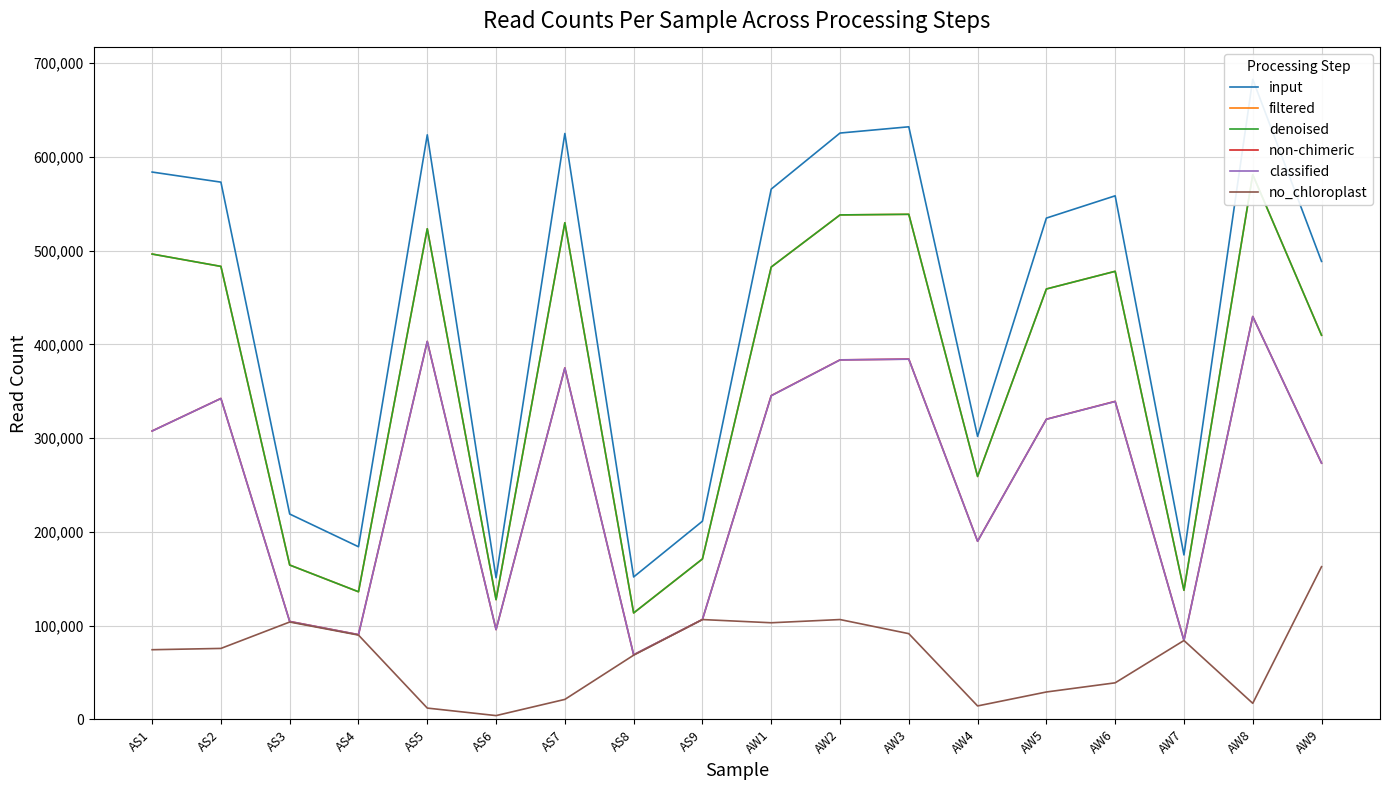

How many interior local valleys does the input series have?

5